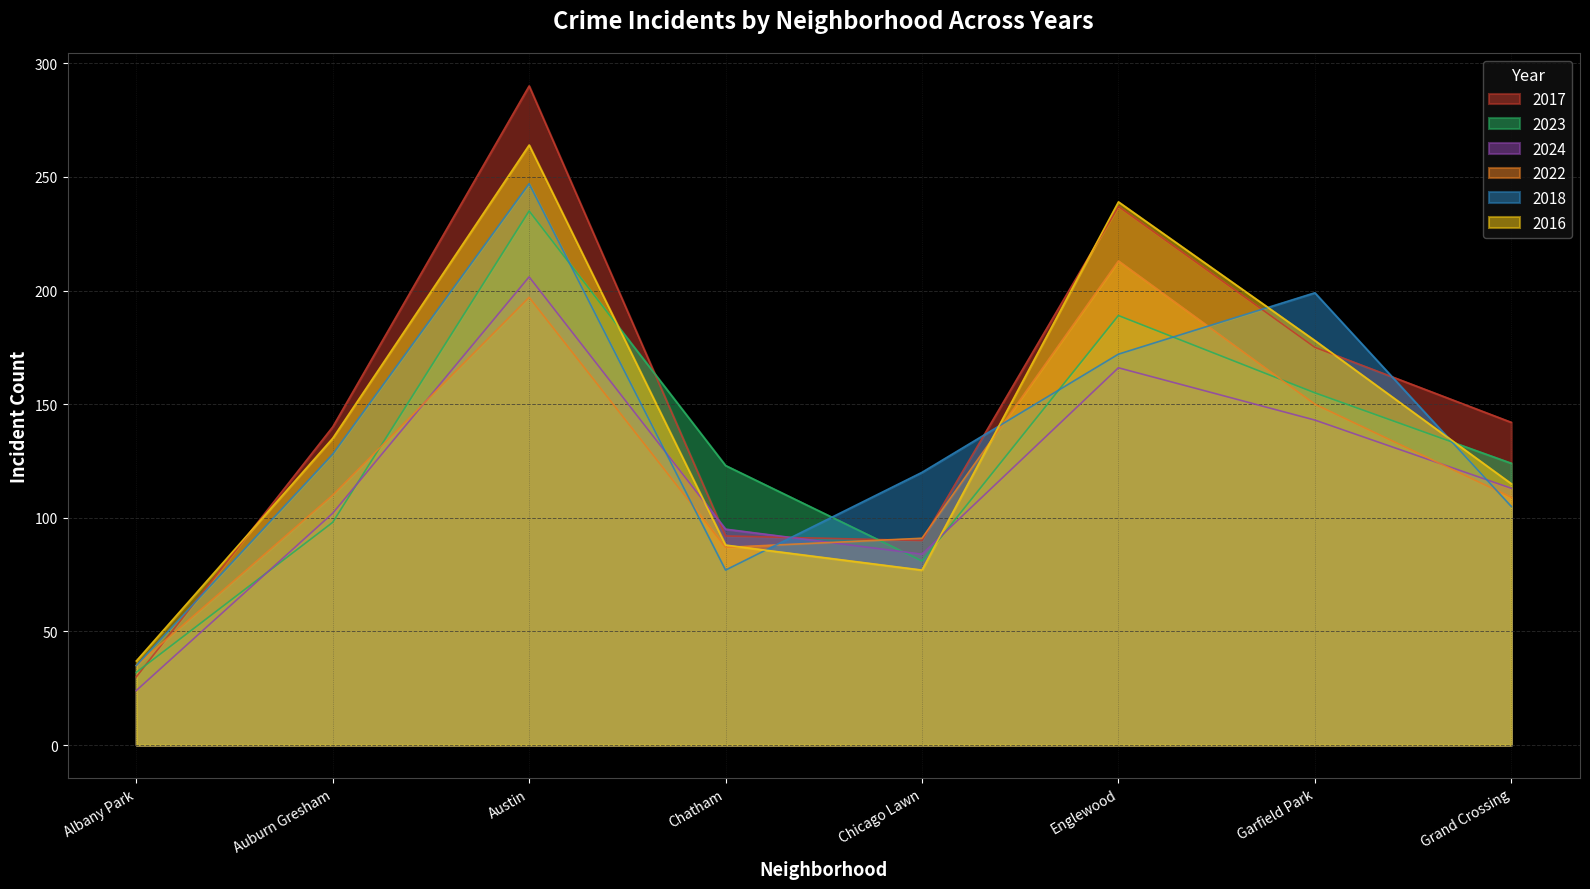

How many values in the 2018 series exceed 128?

3